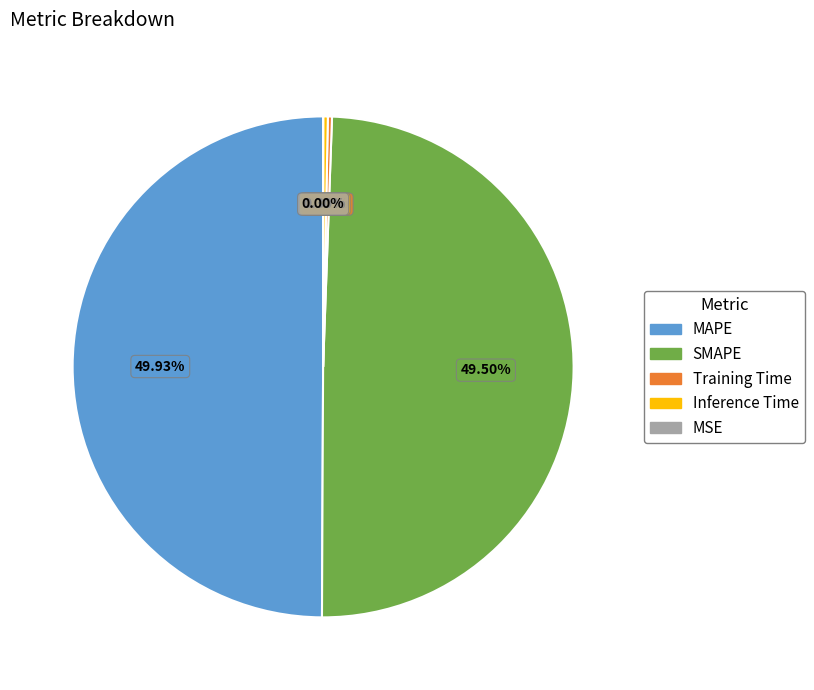

Which has a higher value, Inference Time or MAPE?

MAPE